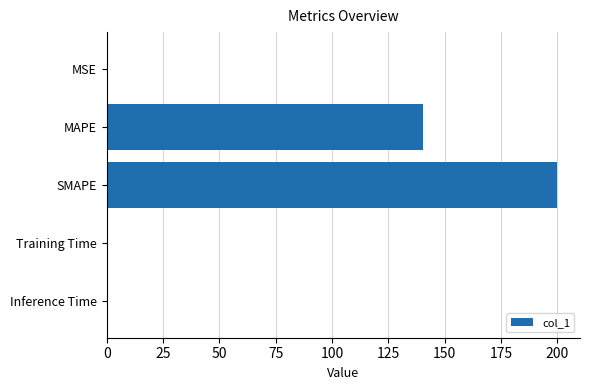

What is the approximate value at MAPE?

140.3